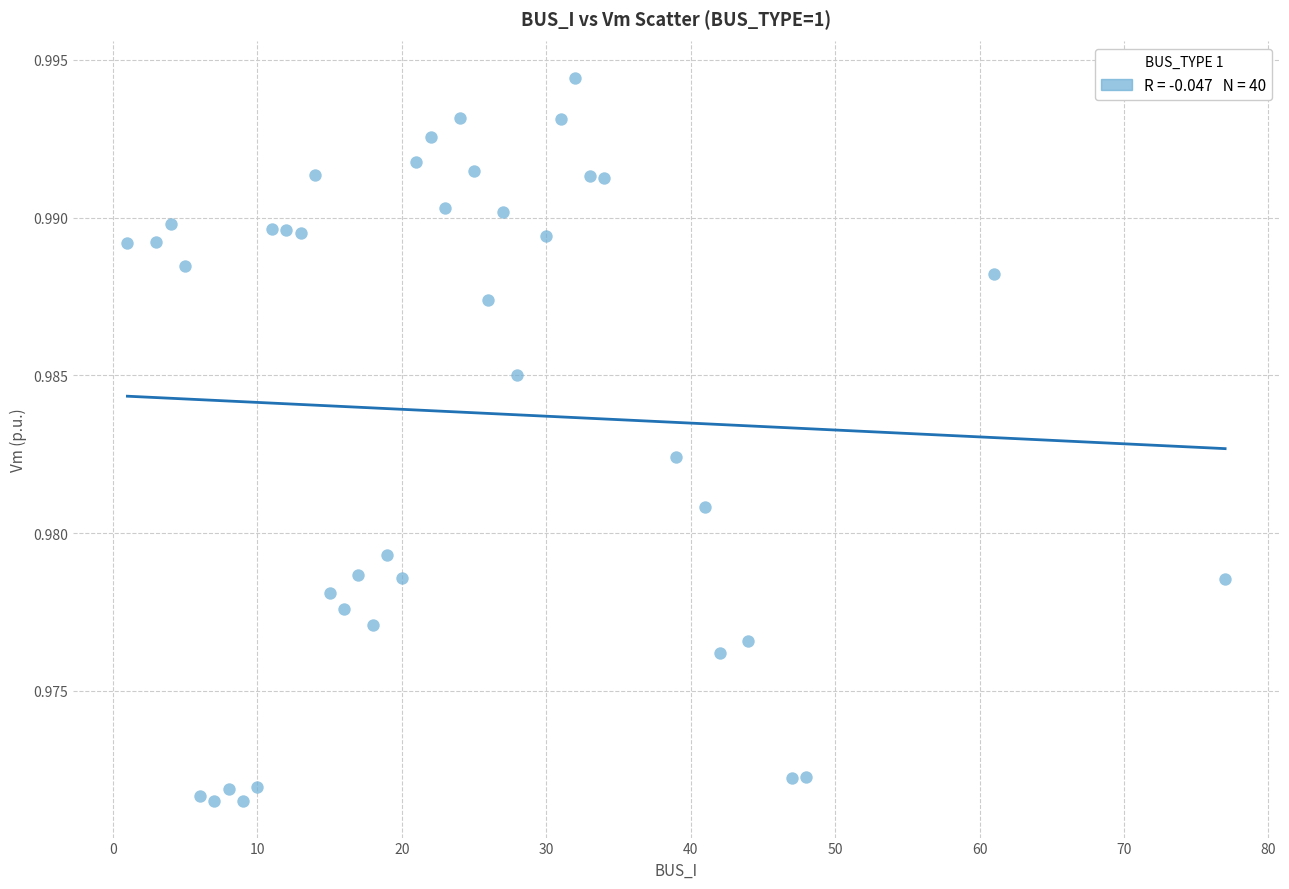

What is the range of X values (max minus min)?

76.0